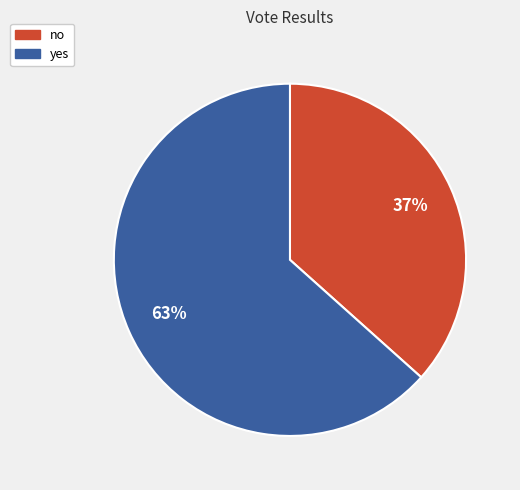

What percentage is the yes slice, to the nearest percent?

63%